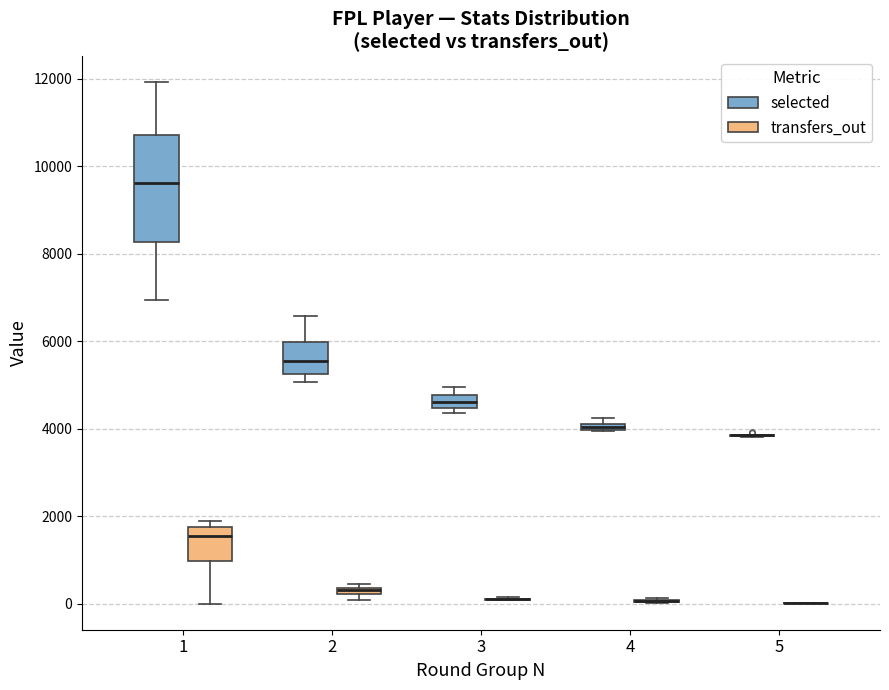

Comparing the boxes themselves (not the whiskers), which one is the tallest?

1 (selected)